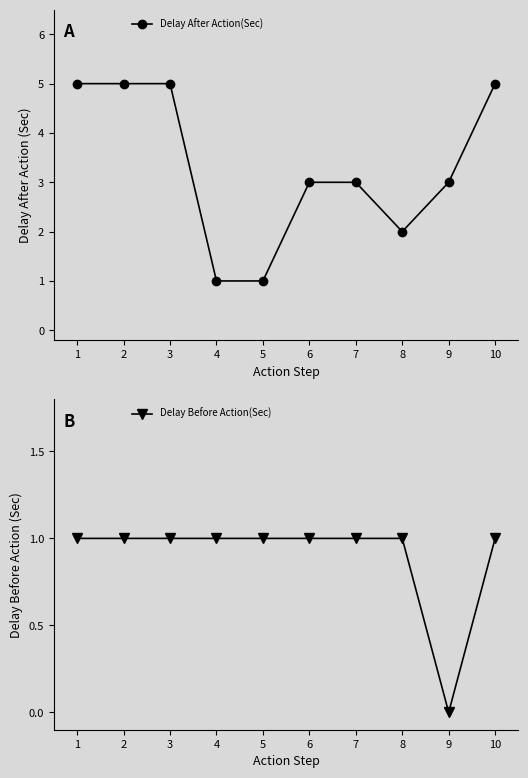

What is the total value across all series at 8?

3